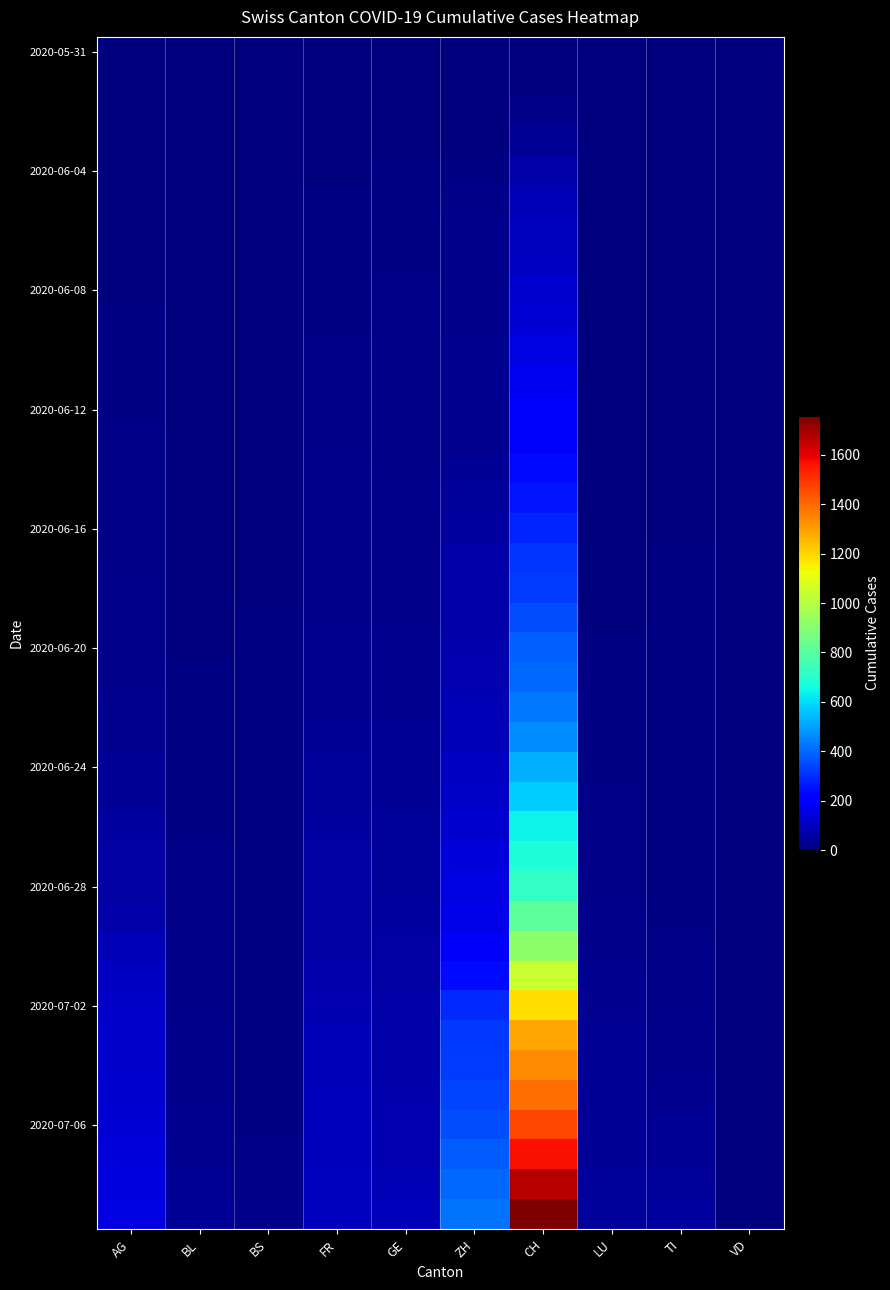

Which has a higher value, TI or FR?

TI